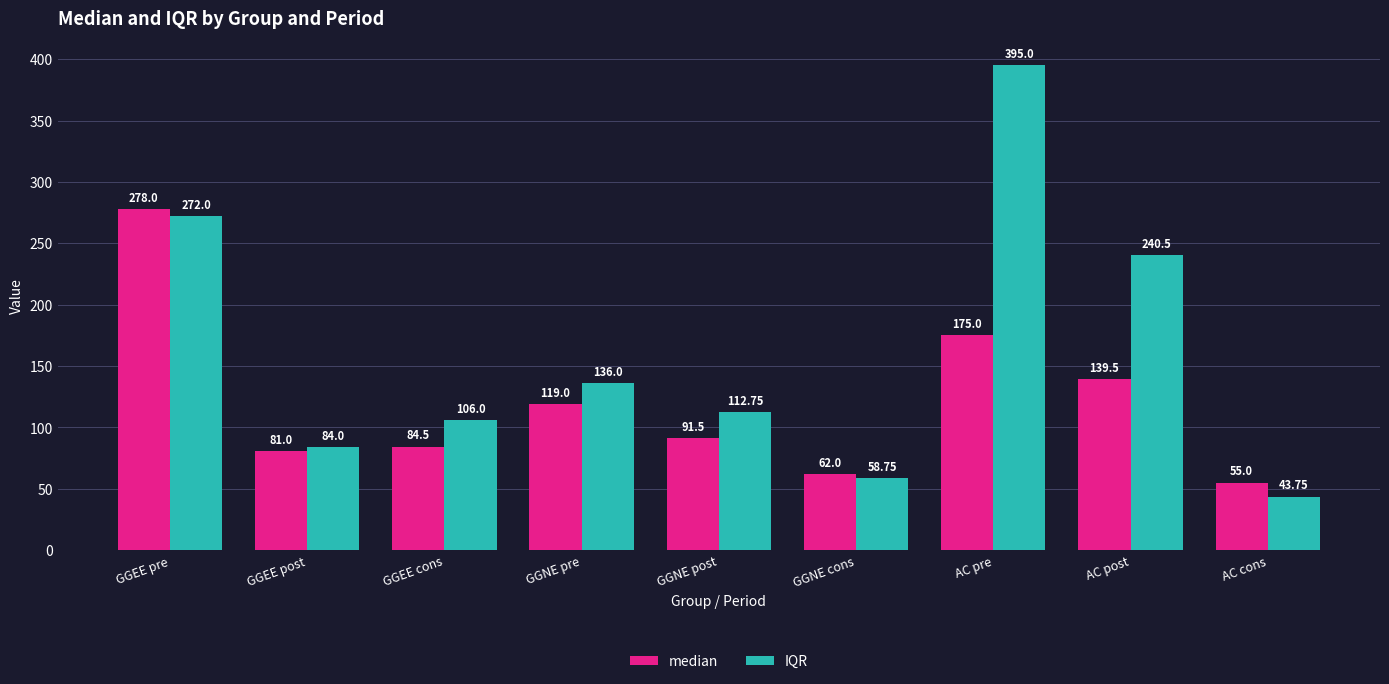

What is the value of the IQR bar at the 8th from the left?

240.5